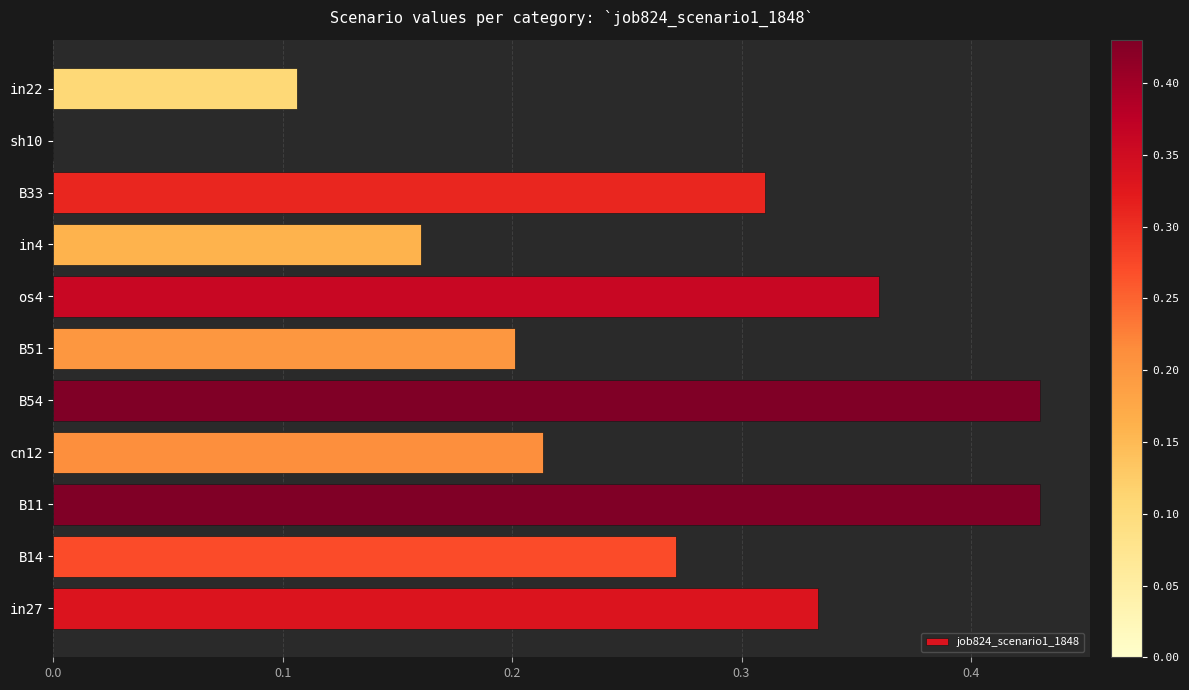

What is the sum of the values at os4 and B11?

0.8